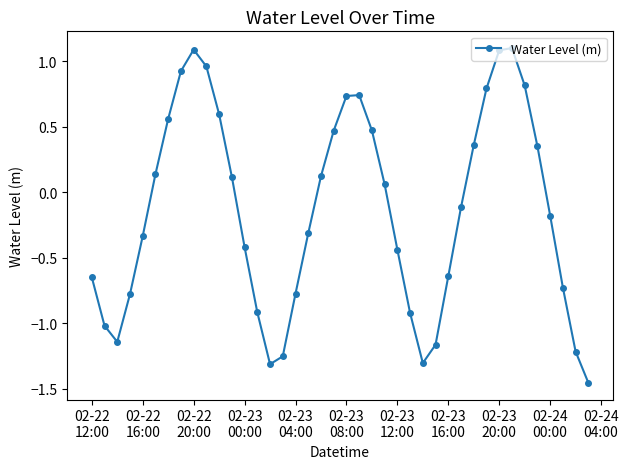

How many positive values are there?

19